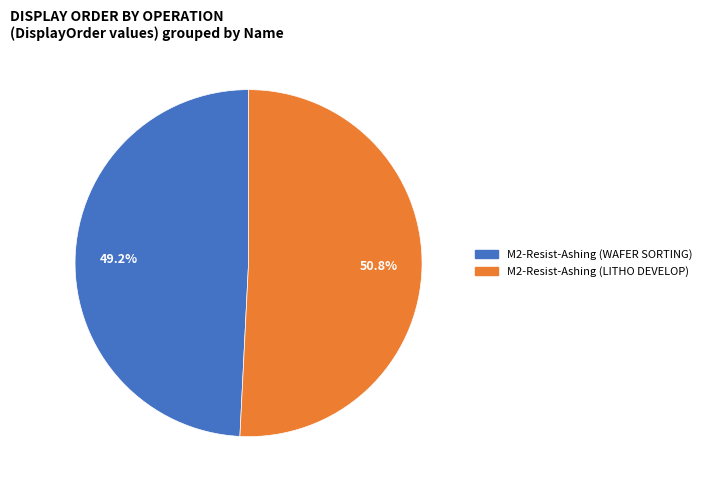

Is there any slice that represents more than half of the pie?

Yes